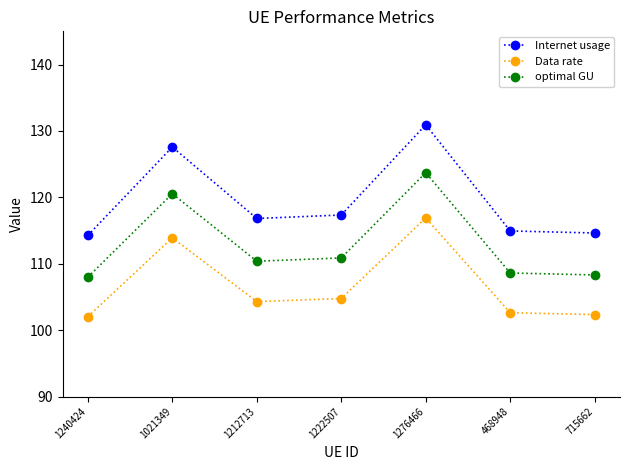

What is the difference between the maximum and minimum values in the optimal GU series?

15.7